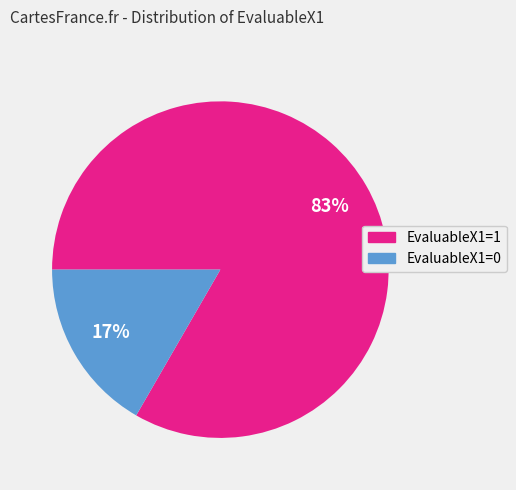

Which category has the smallest portion of the pie?

EvaluableX1=0